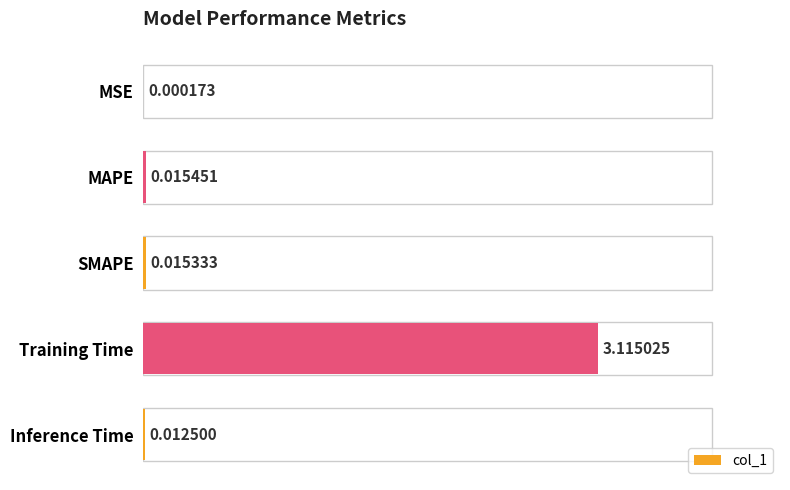

What is the sum of all values?

3.2